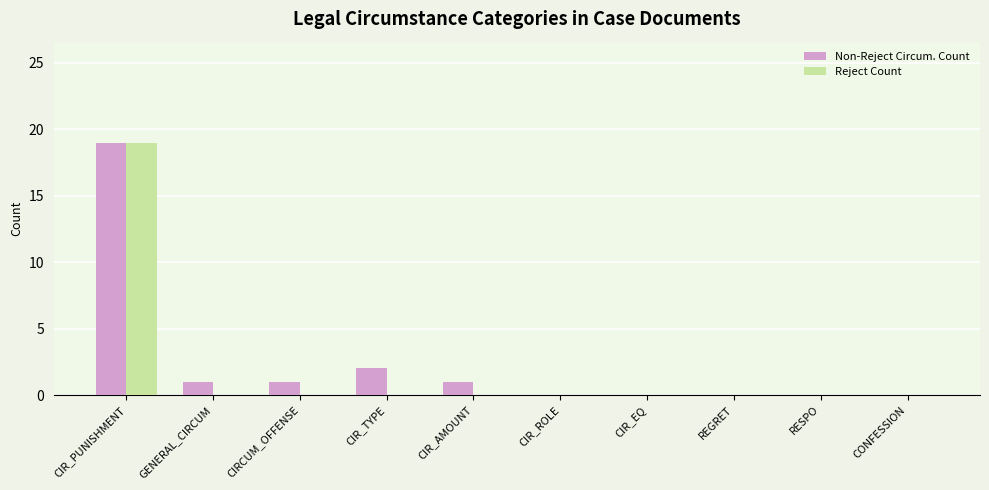

How many series are shown in this chart?

2